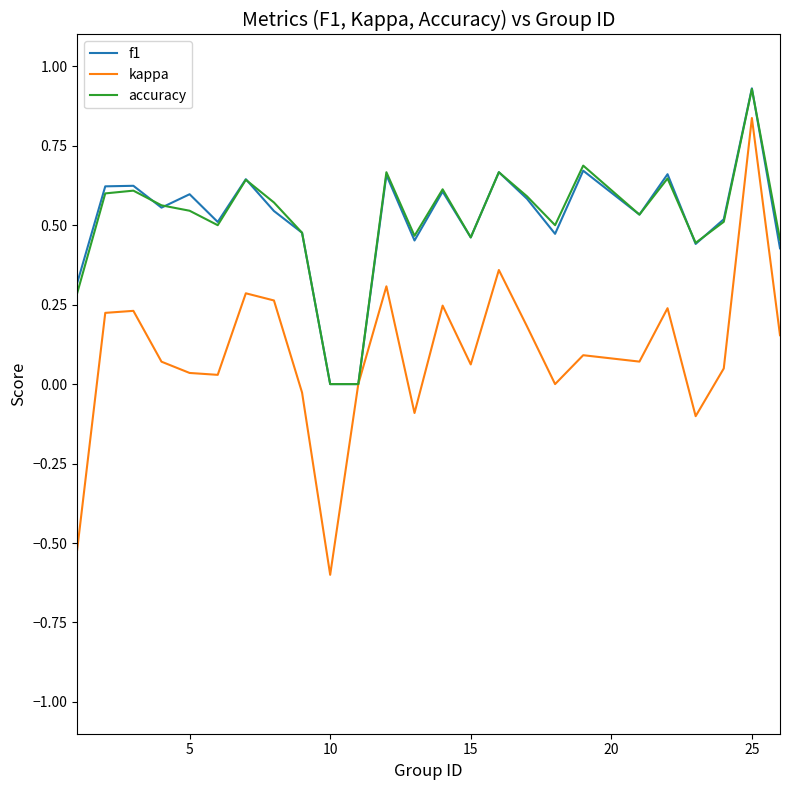

After their last crossing, which series has the higher values: f1 or accuracy?

accuracy